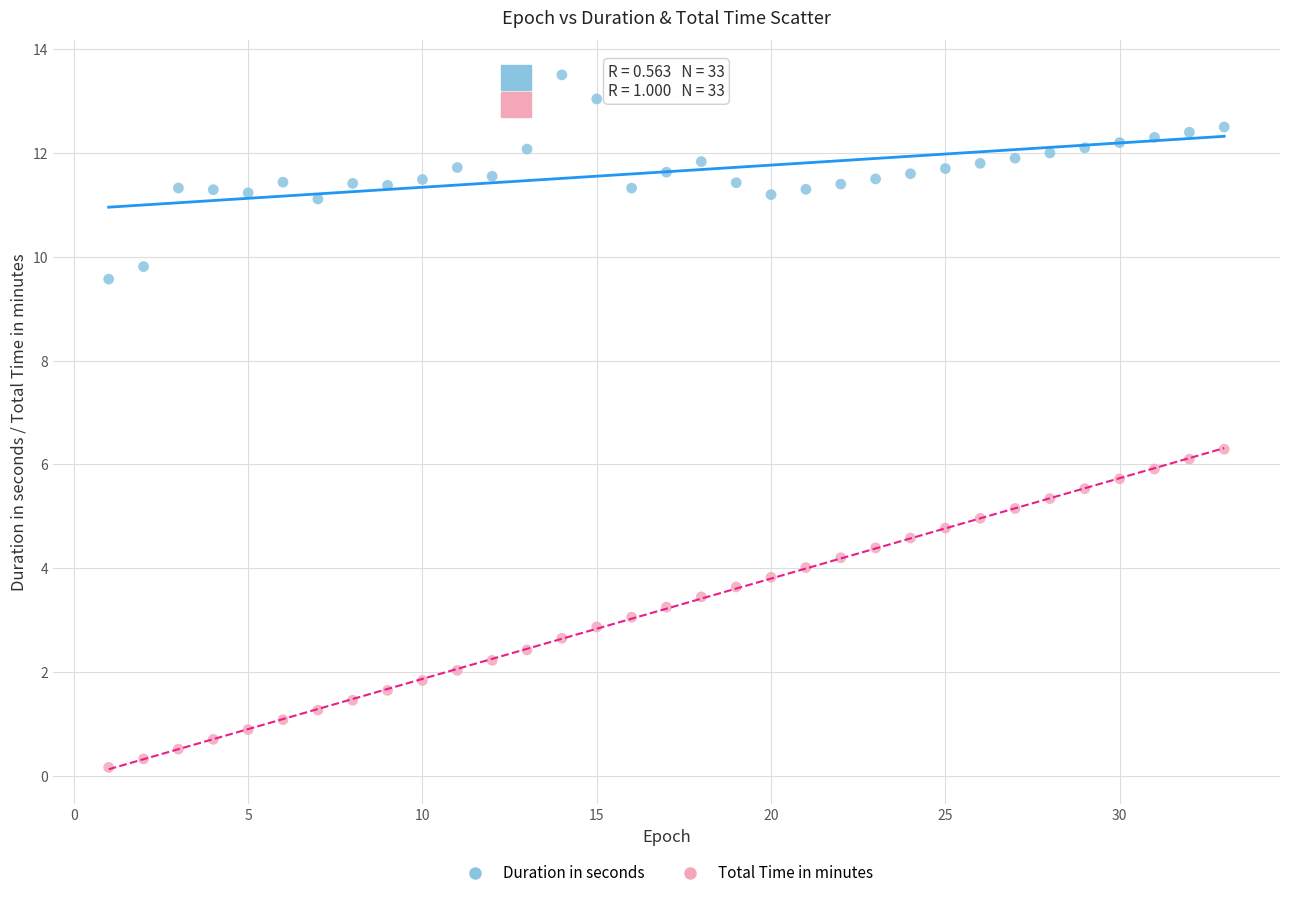

Which series has the widest spread of Y values?

Total Time in minutes